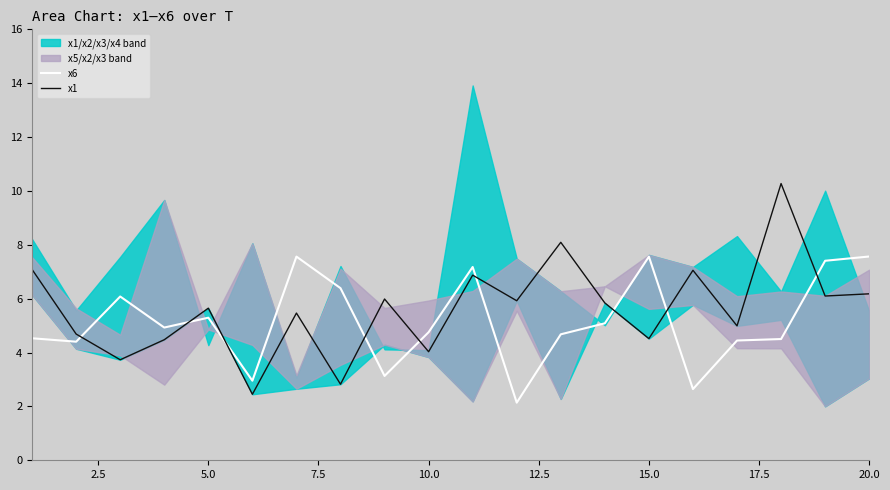

Which series ends up on top after the final intersection of x6 and x1?

x6